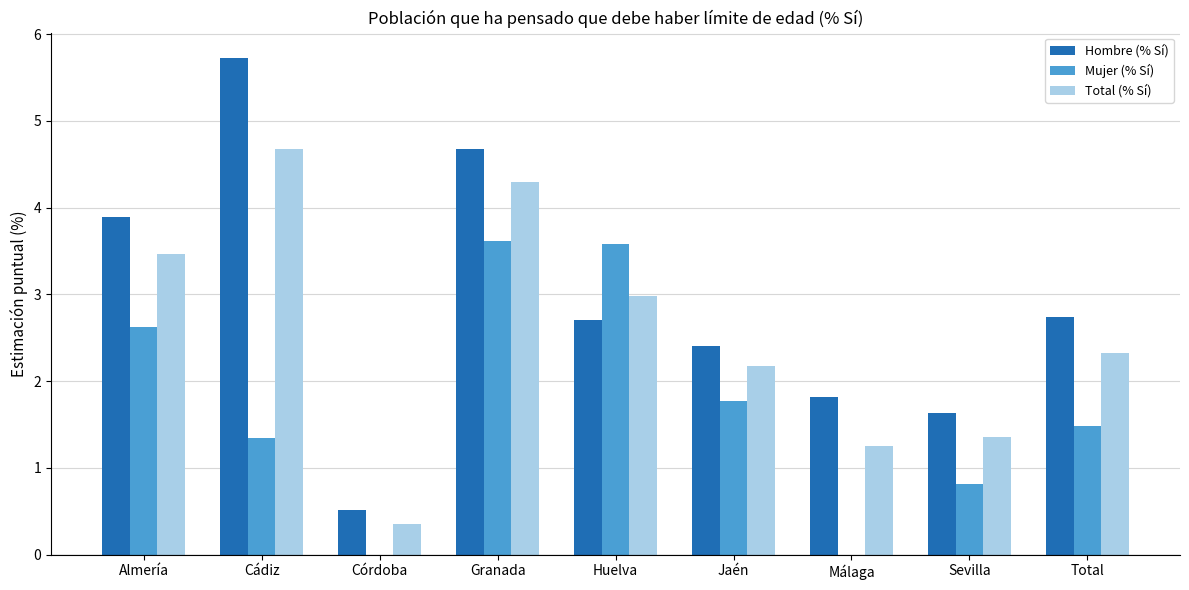

True or false: Mujer (% Sí) has a value of 0.0 at Málaga.

True